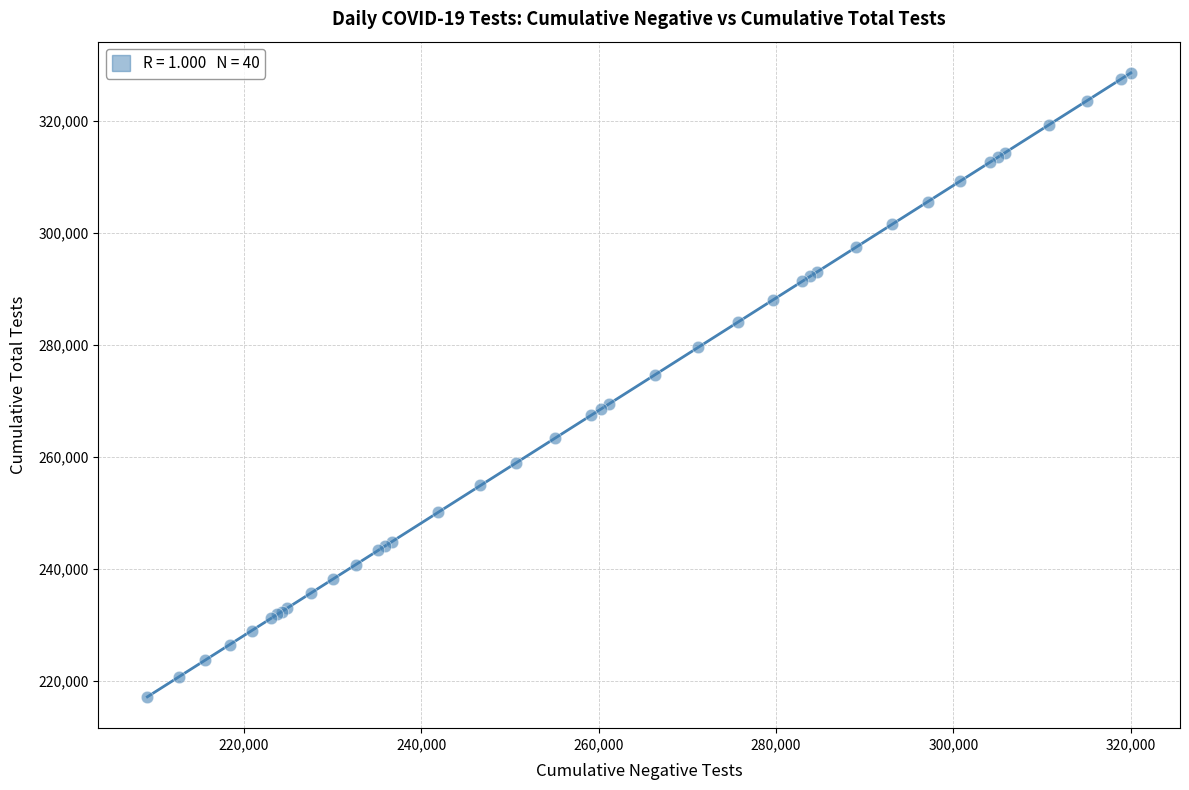

What Y value in the scatter plot is closest to 272801?

274617